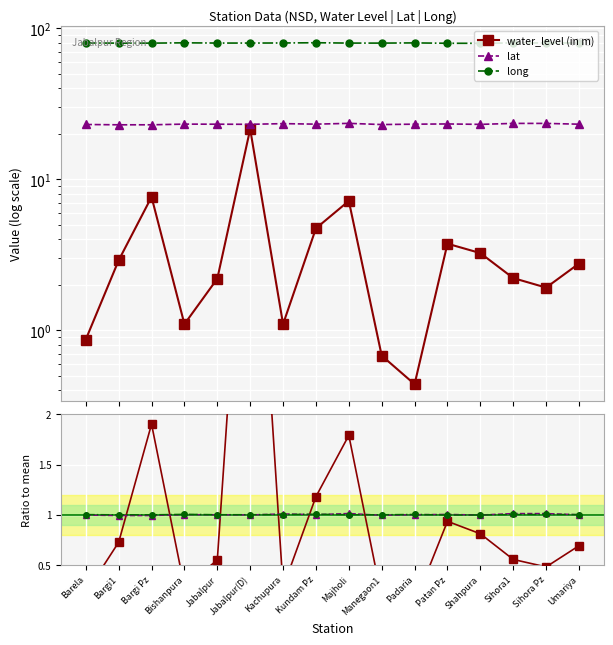

Is the value of water_level (in m) at Jabalpur greater than the value of long at Sihora1?

No